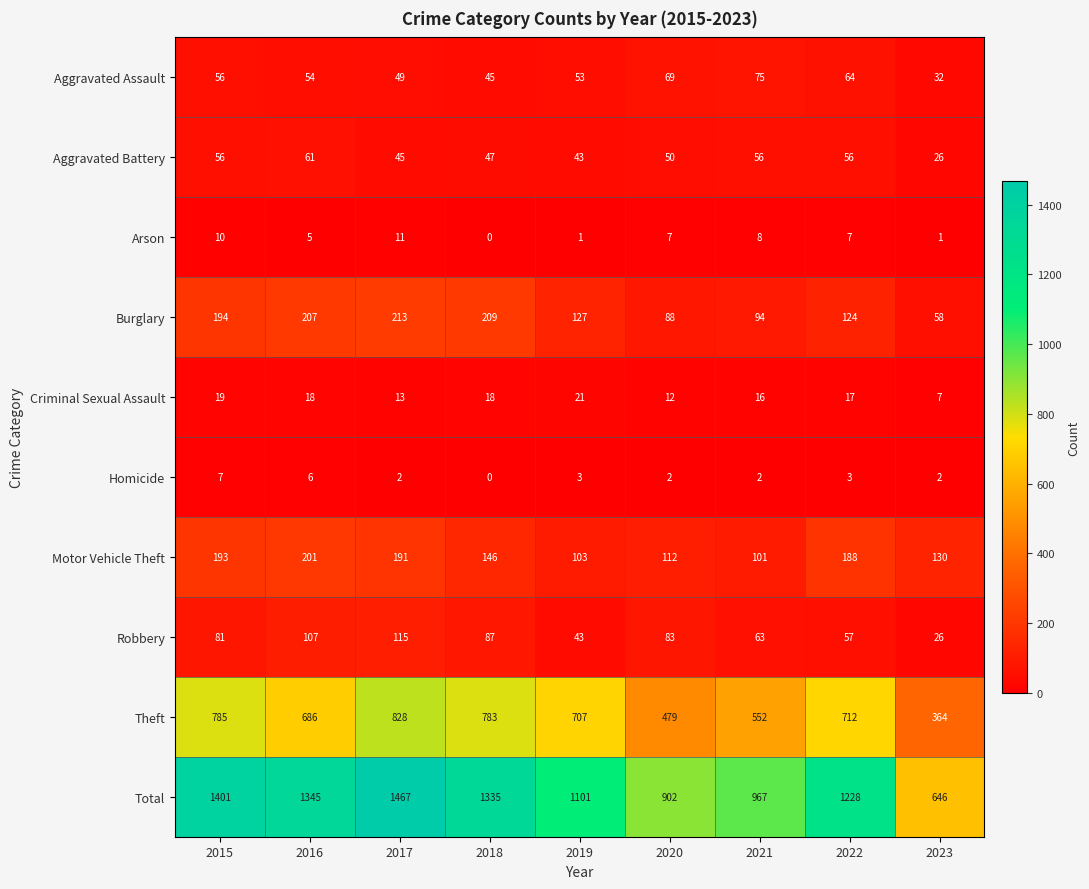

At which label is Theft closest to 596?

2021